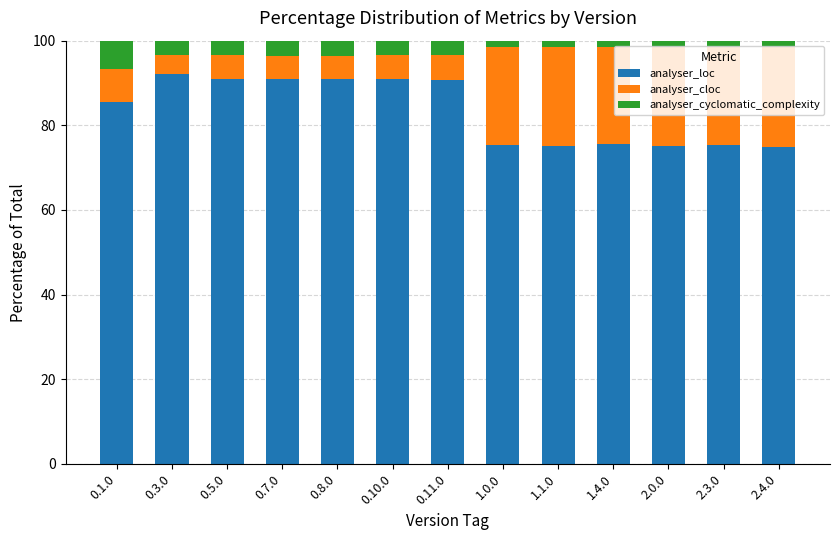

The value of analyser_loc at 0.11.0 is 90.8. True or false?

True